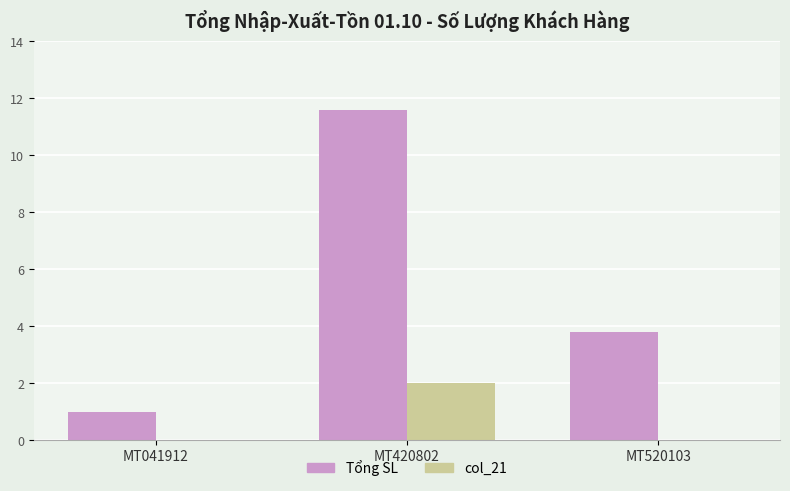

What are all the series names shown in the legend?

Tổng SL, col_21